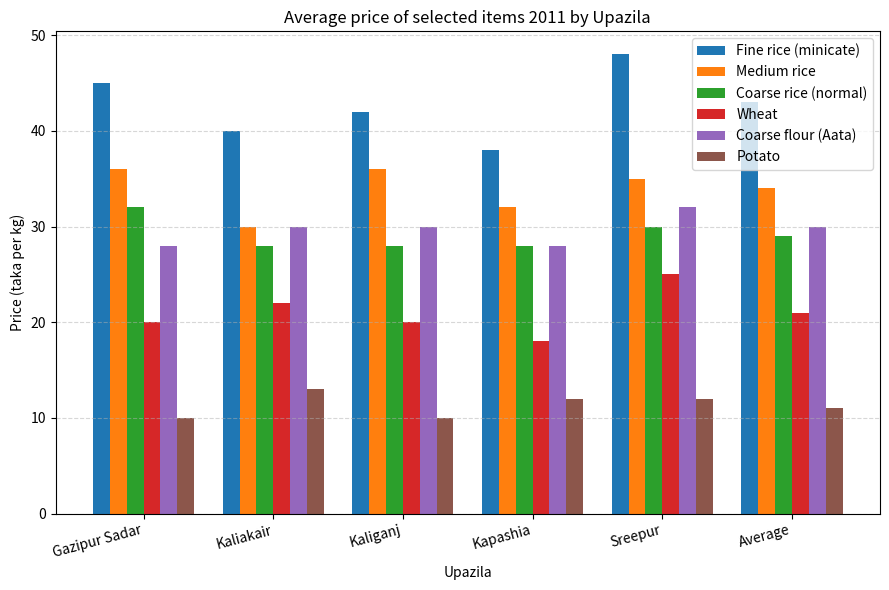

What is the sum of all Potato values?

68